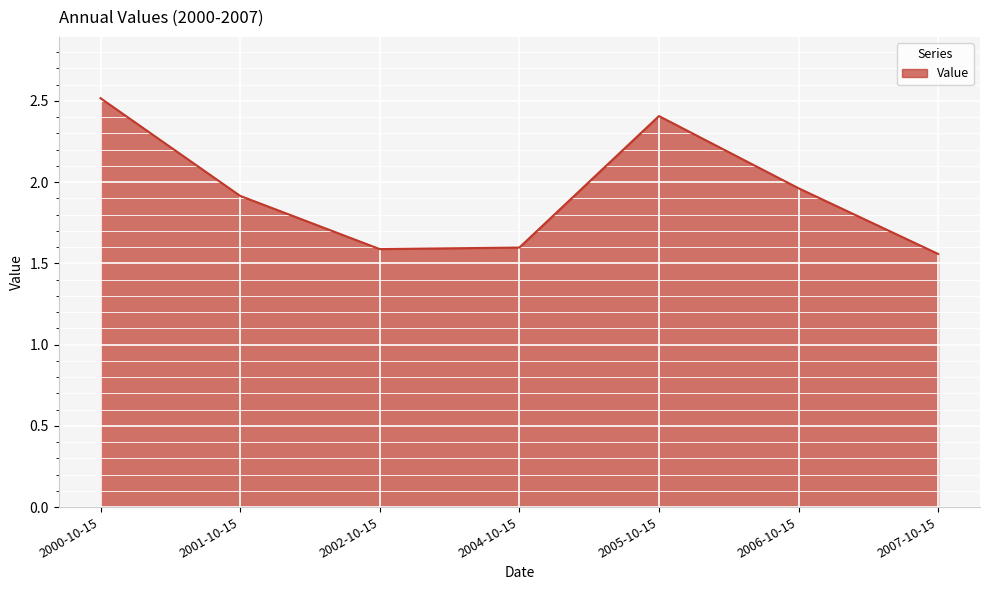

How many lines are shown in the chart?

1